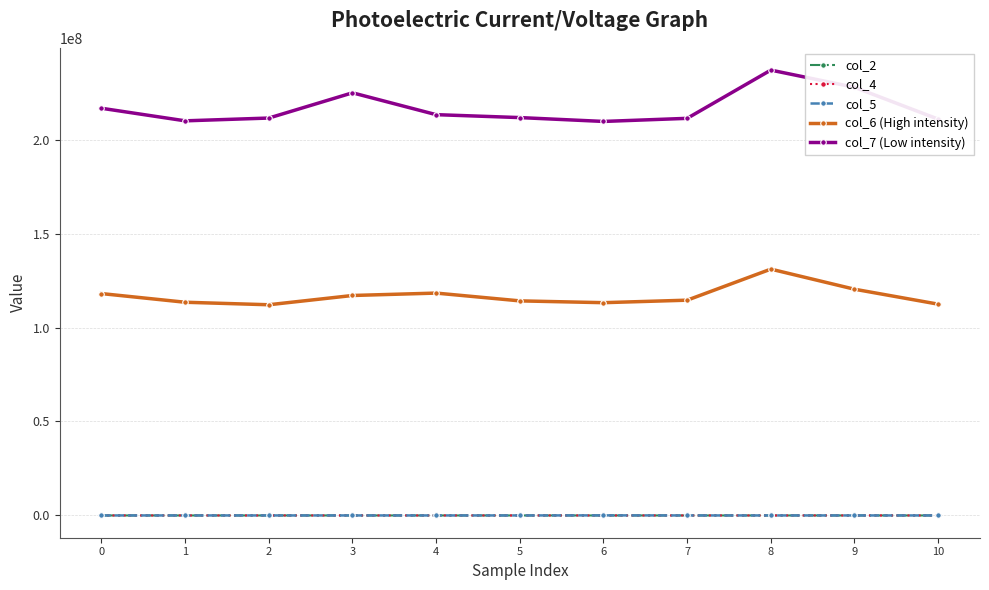

What is the difference between the maximum and minimum values in the col_7 (Low intensity) series?

27316625